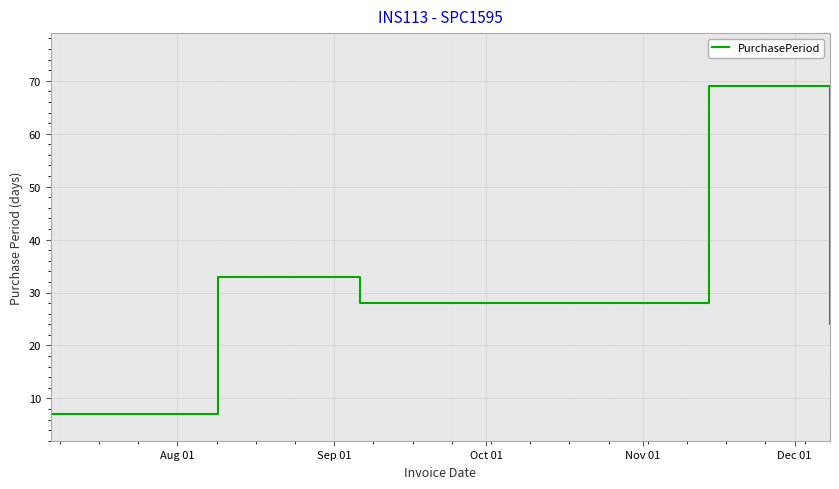

What is the average value?

32